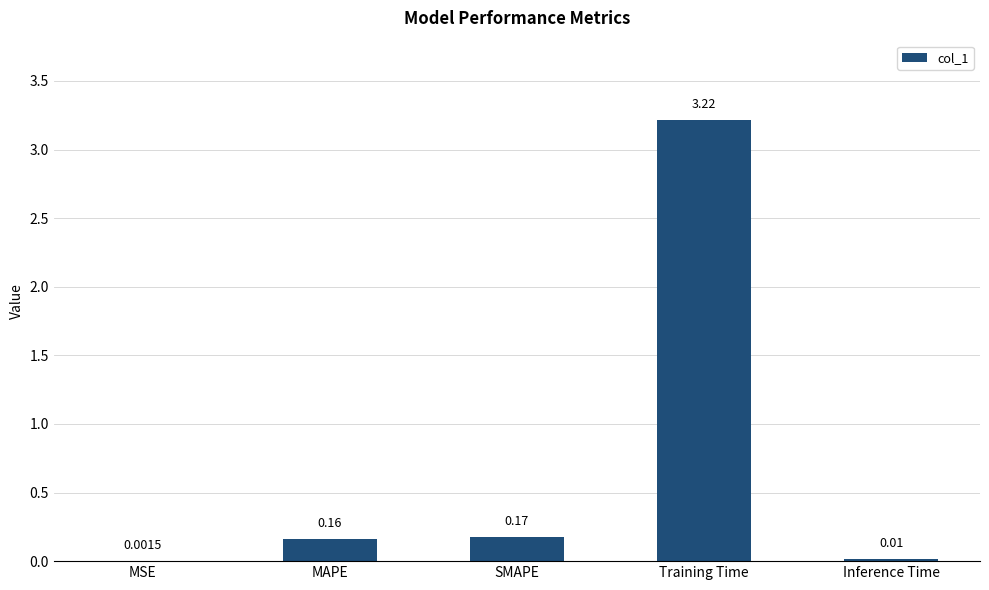

Are the bars grouped side by side (vs. stacked)?

No